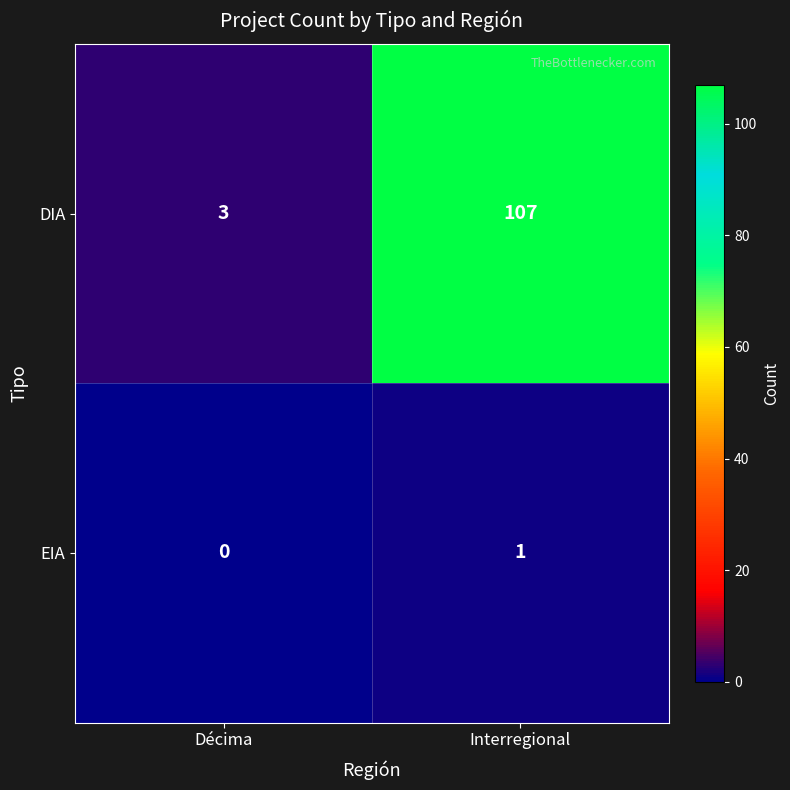

At which label does EIA reach its peak?

Interregional